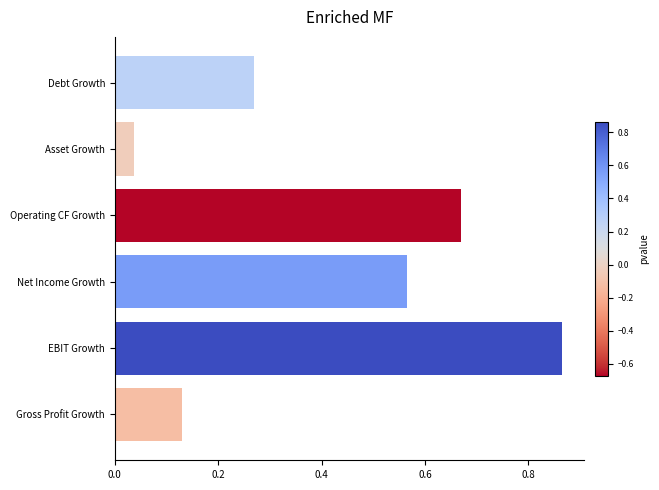

Which category has the highest value across all series?

EBIT Growth